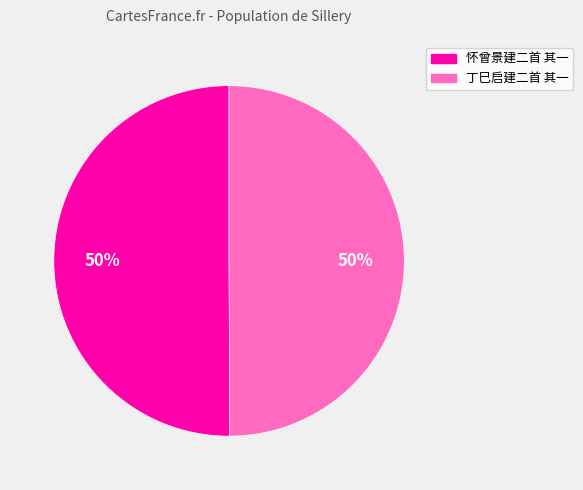

Is the sum of 怀曾景建二首 其一 and 丁巳启建二首 其一 greater than half?

Yes